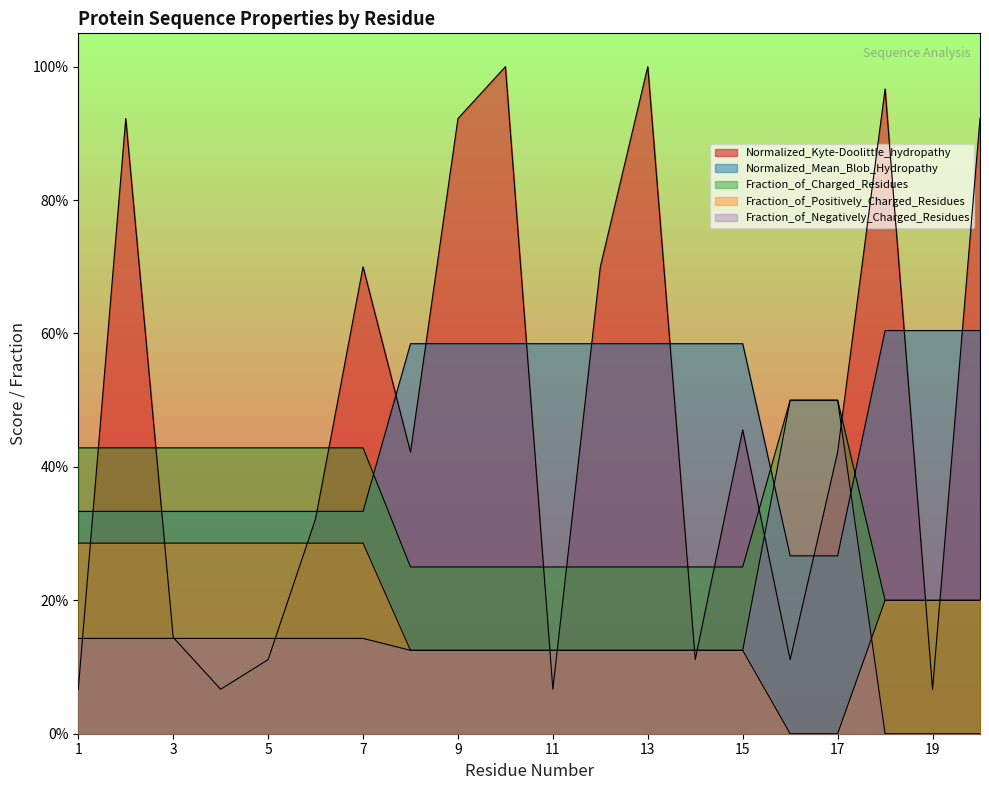

What is the total value across all series at 20?

1.9